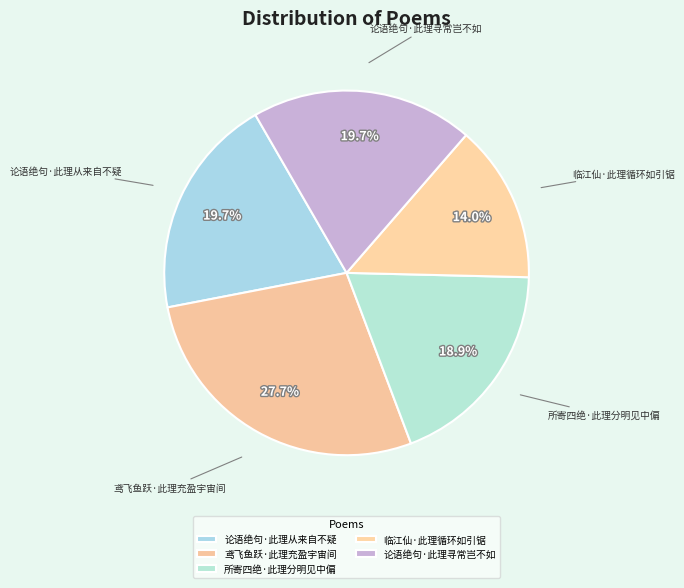

To the nearest percent, what is the combined percentage of 鸢飞鱼跃·此理充盈宇宙间 and 论语绝句·此理从来自不疑?

47%